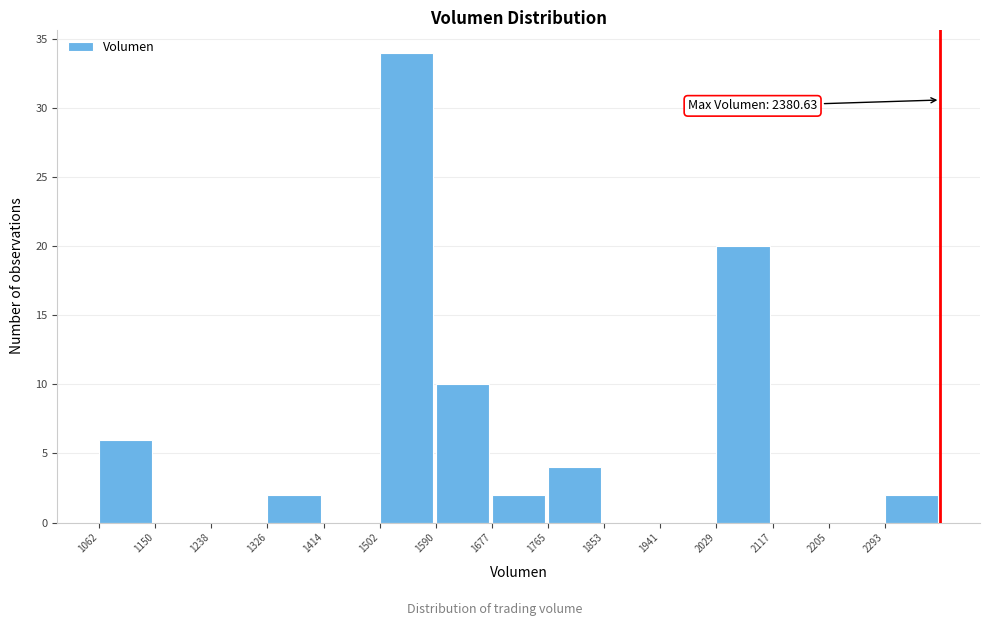

Over which range of the x-axis is the bar tallest?

1500 to 1590